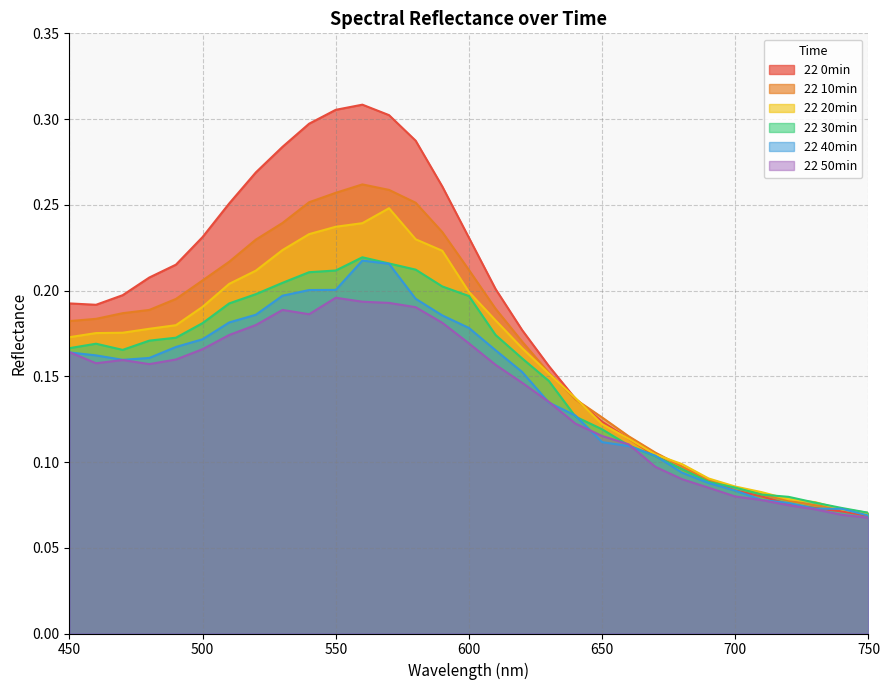

The value of 22 0min at 720 is 0.0. True or false?

False